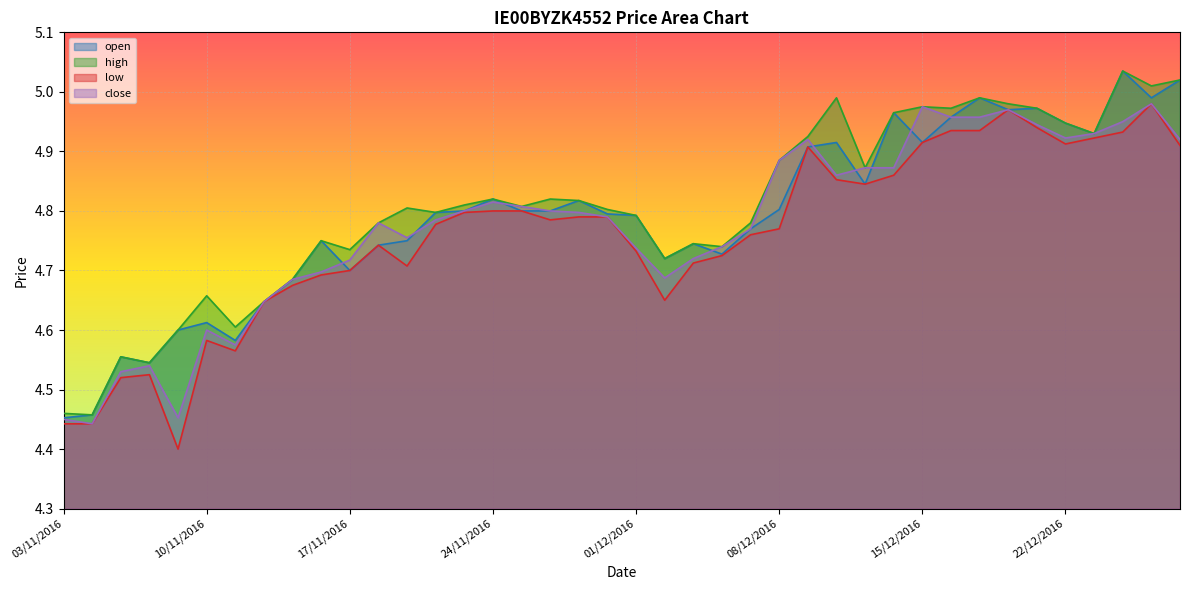

What is the value of the open point at the 3rd from the left?

4.6